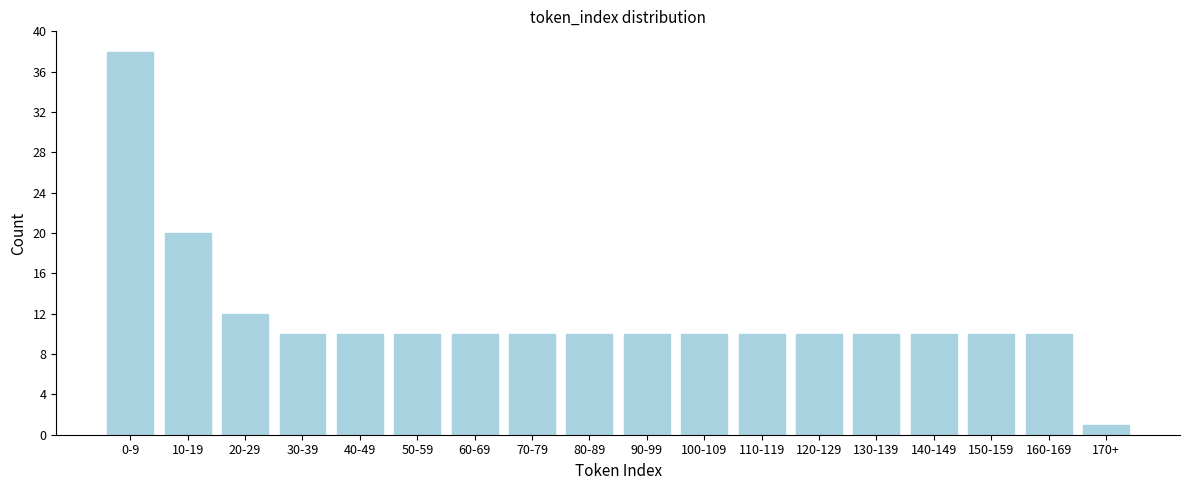

Reading right to left, what are all the values shown in this chart?

1	10	10	10	10	10	10	10	10	10	10	10	10	10	10	12	20	38